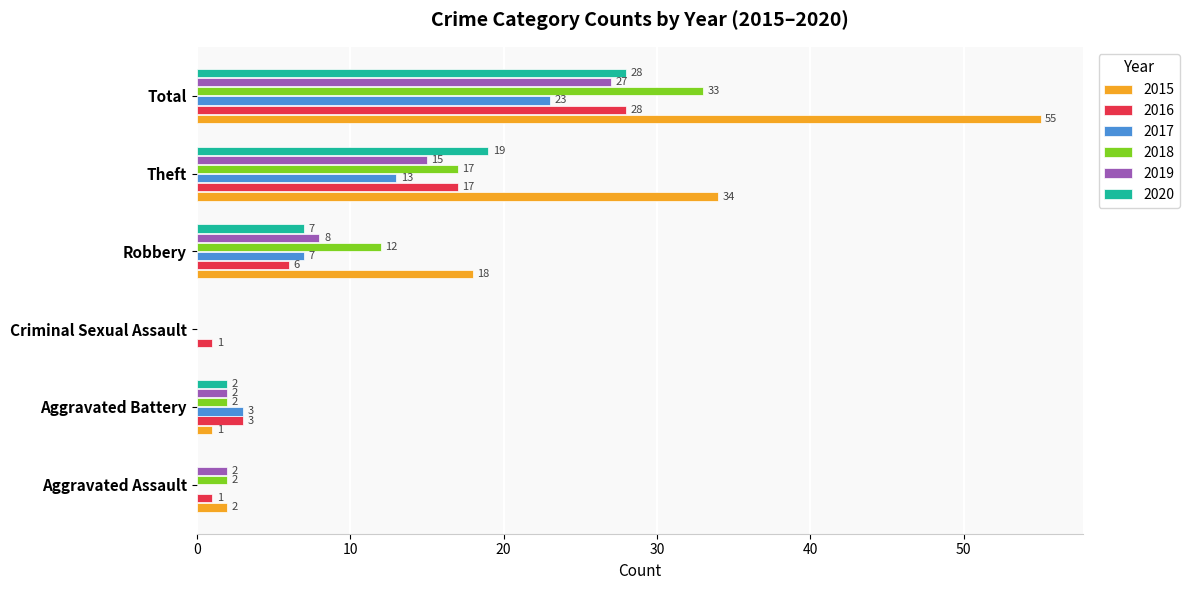

Is it true that 2015 equals 34 at Theft?

True